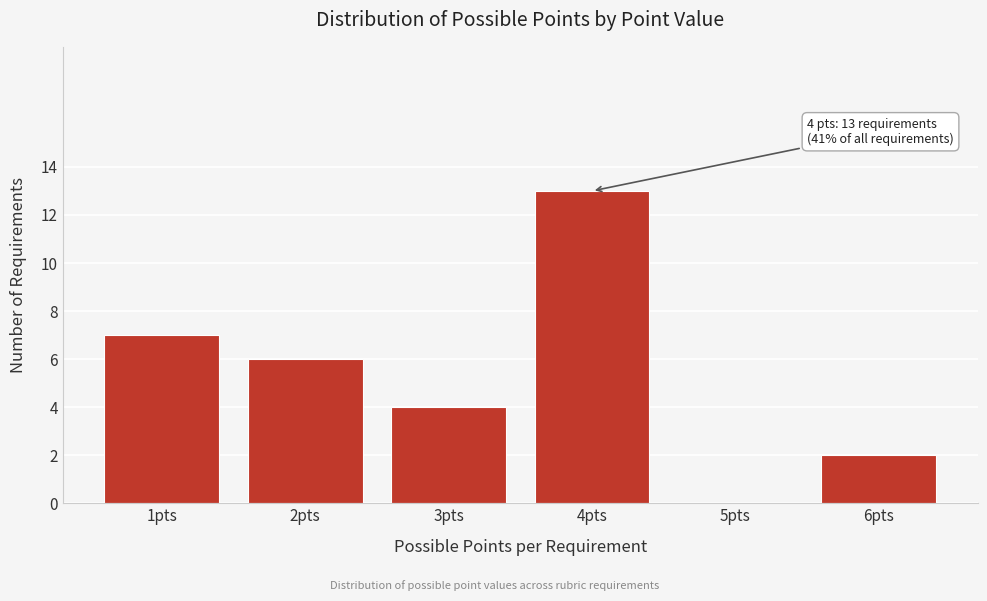

Reading right to left, transcribe all the data shown in this chart.

6pts=2	5pts=0	4pts=13	3pts=4	2pts=6	1pts=7